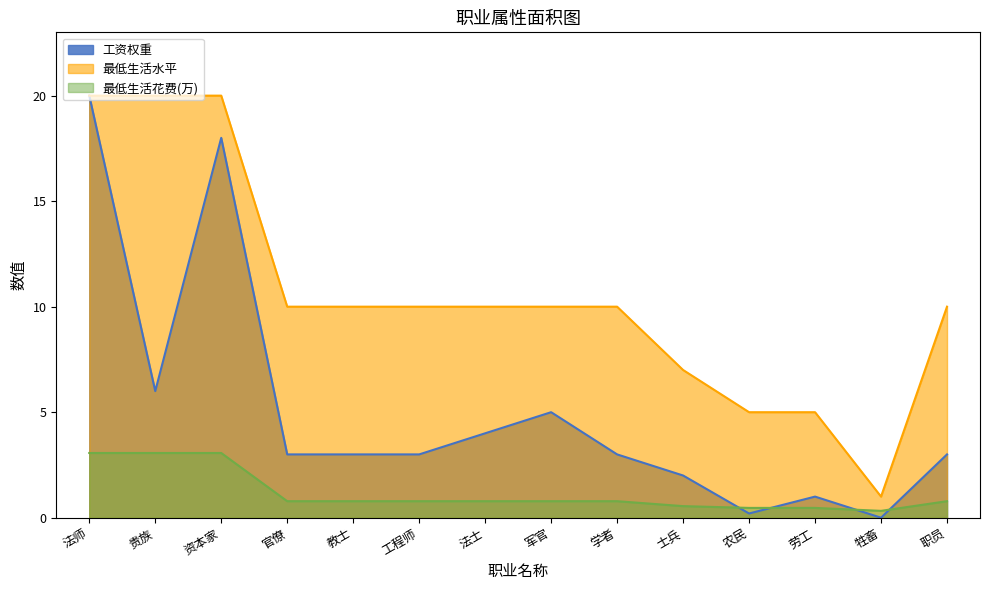

How many values in the 工资权重 series exceed 3?

5